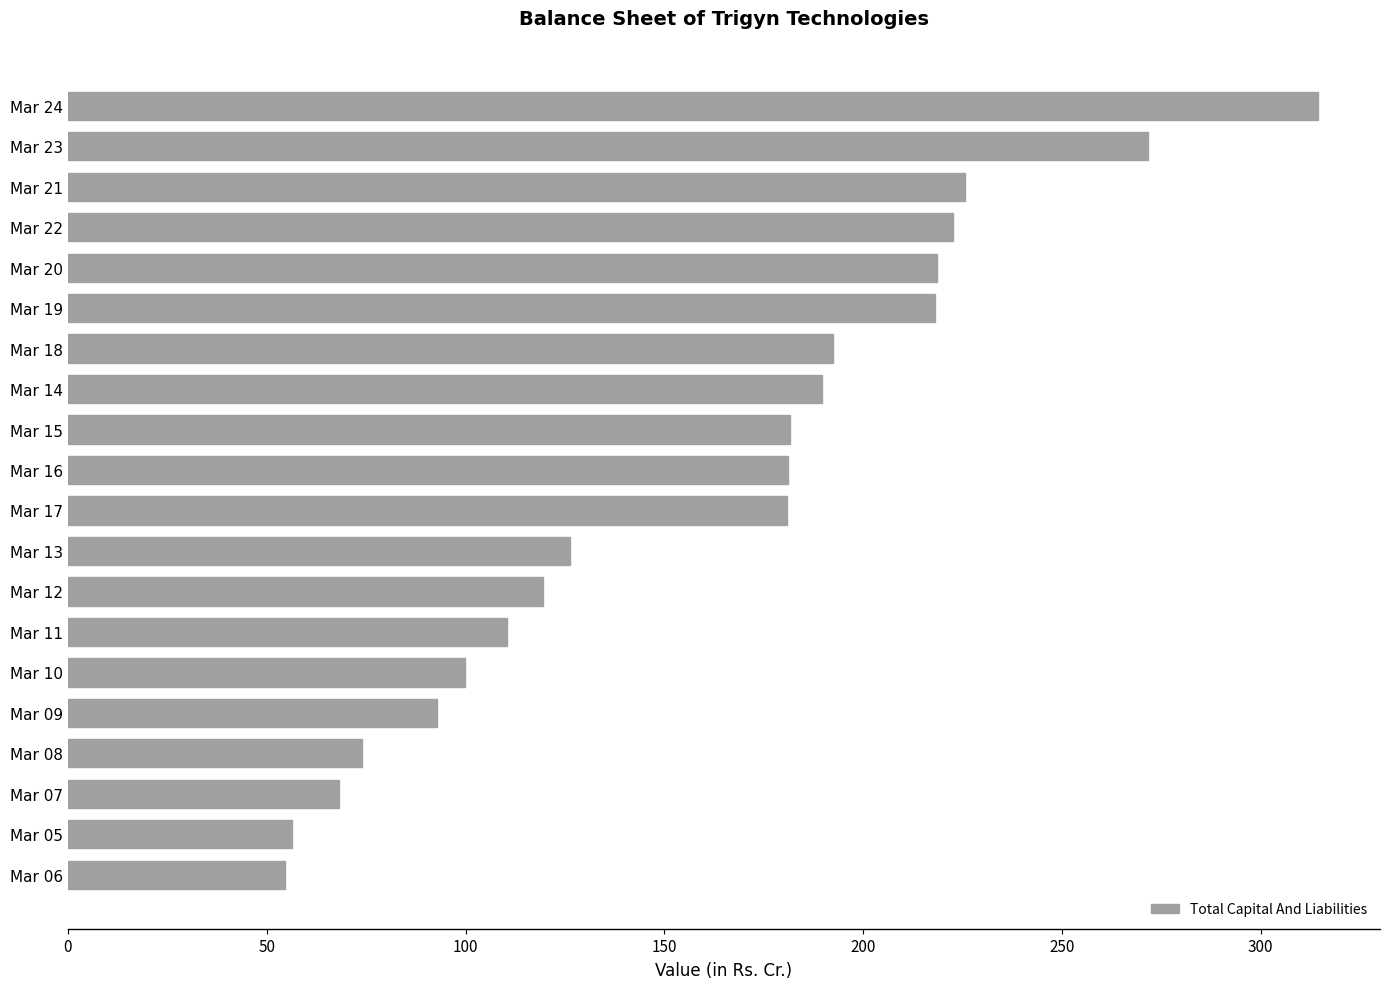

Which has a higher value, Mar 06 or Mar 18?

Mar 18